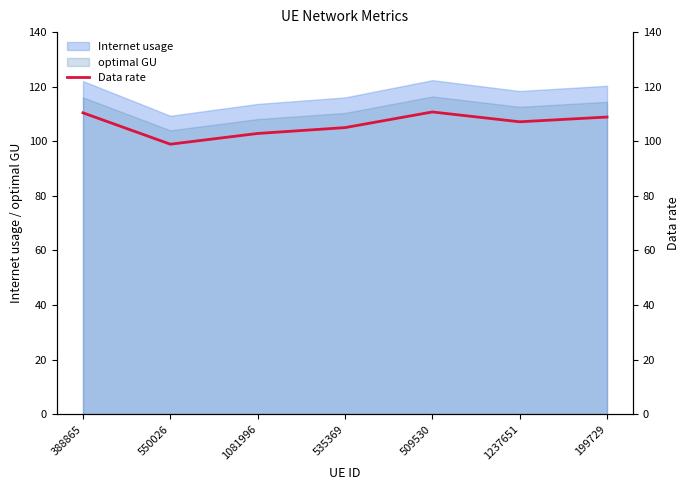

Reading right to left, extract all data points from this chart.

108.9	107.1	110.7	105.0	102.9	98.9	110.4